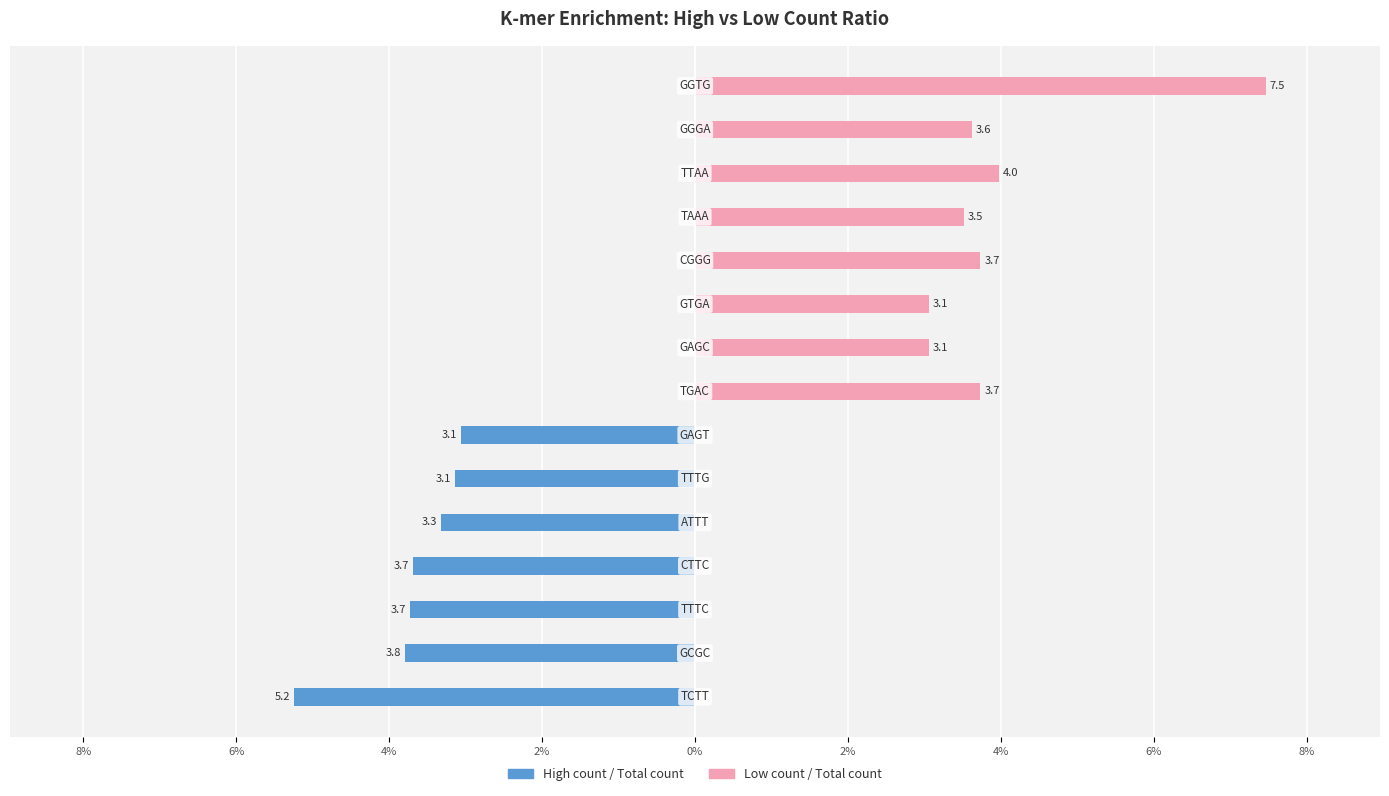

How many groups of bars are there?

15